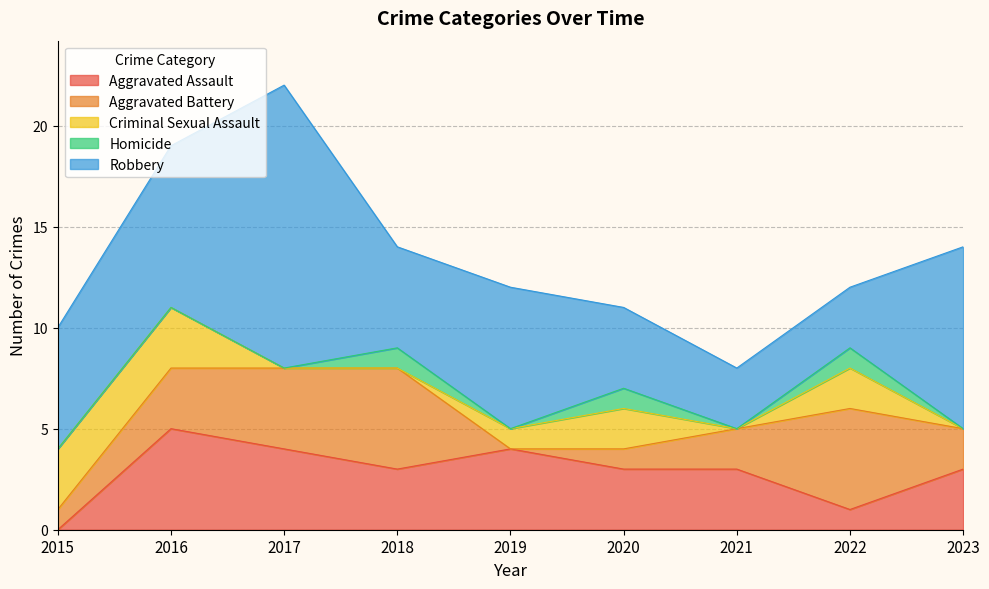

How many distinct data groups are displayed?

5